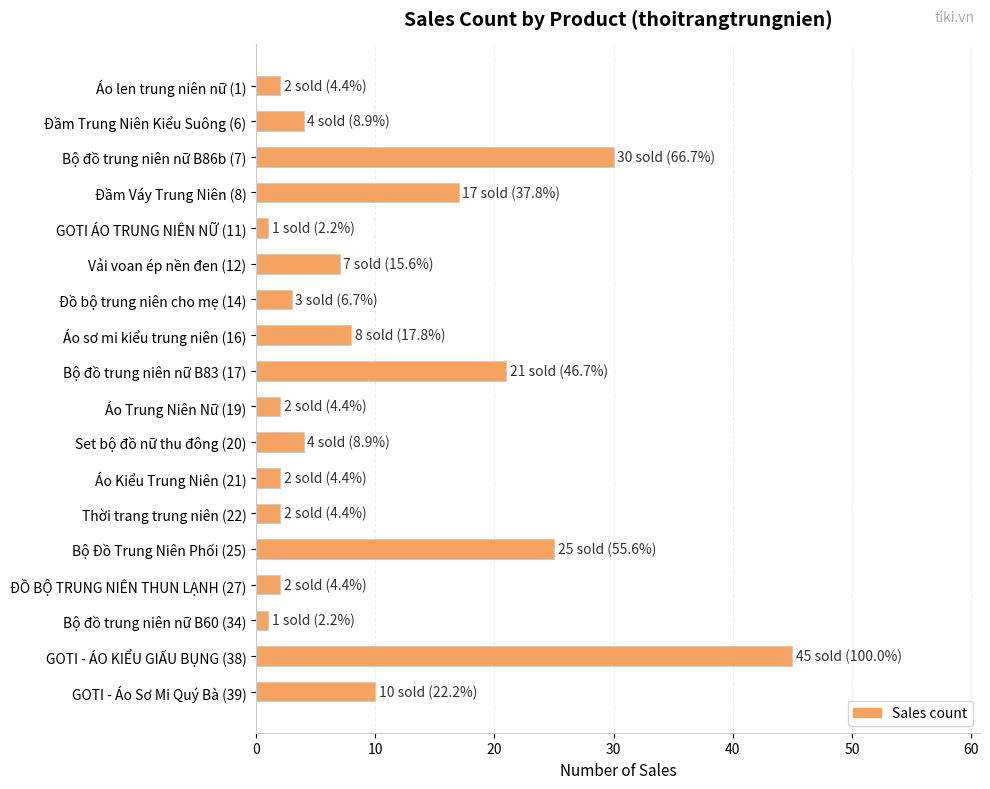

What is the difference between the maximum and minimum values?

44